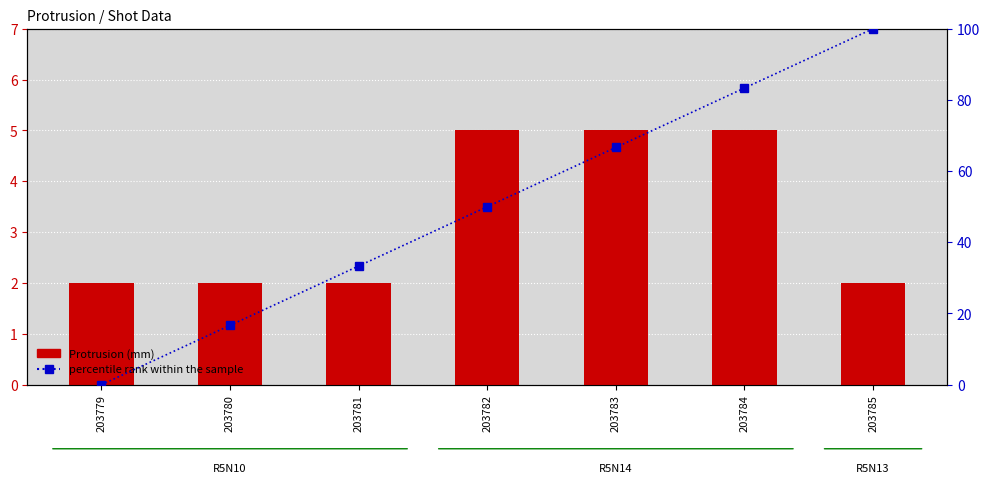

Reading left to right, extract all data points from this chart.

Protrusion (mm): 203779=2.0	203780=2.0	203781=2.0	203782=5.0	203783=5.0	203784=5.0	203785=2.0
percentile rank within the sample: 203779=0.0	203780=16.7	203781=33.3	203782=50.0	203783=66.7	203784=83.3	203785=100.0